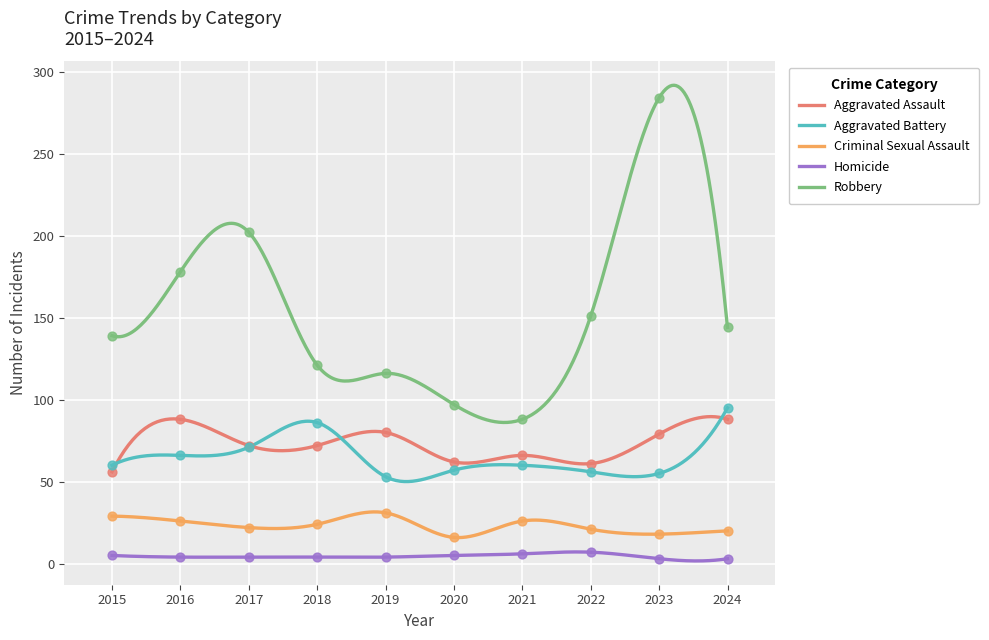

At which category is the sum across all series the highest?

2023